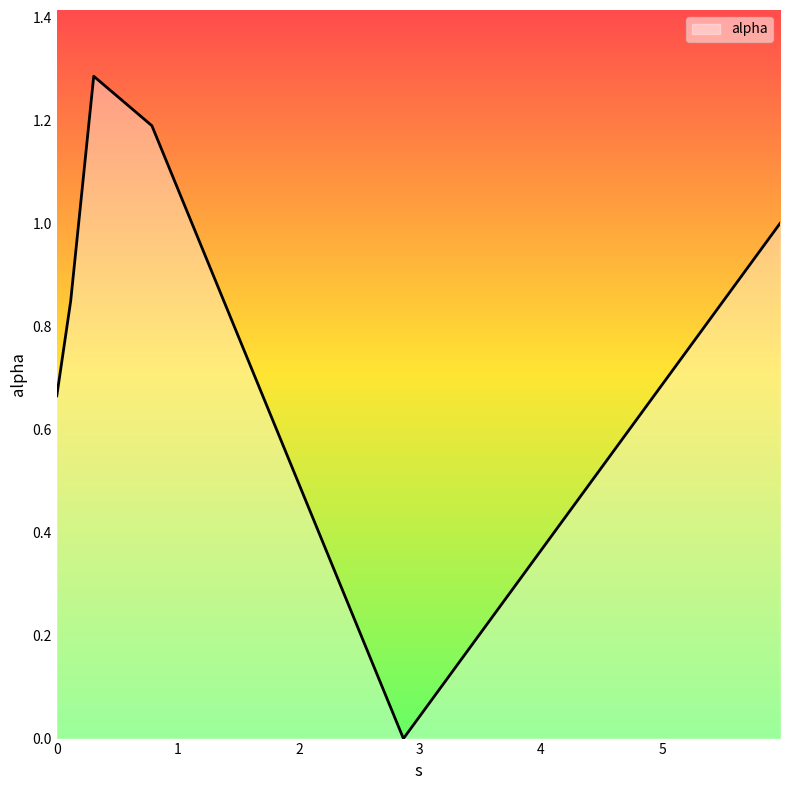

True or false: the data has more than 0 interior local peaks.

True